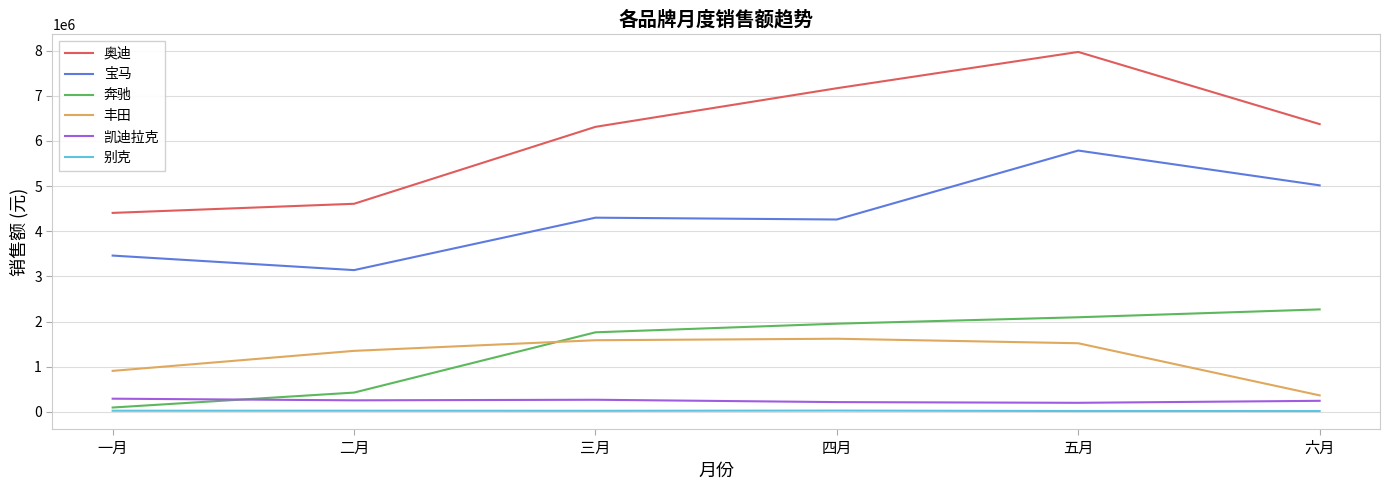

How many lines are shown in the chart?

6